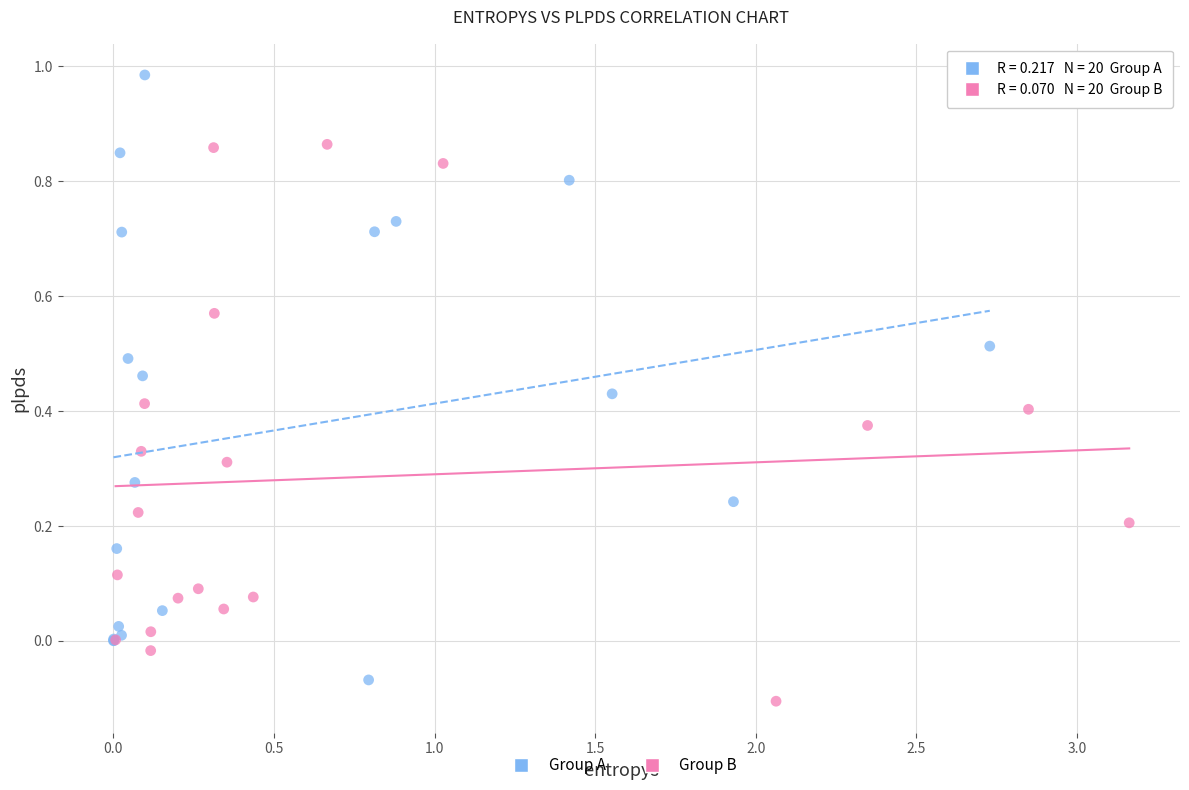

Which series reaches the maximum Y coordinate?

Group A